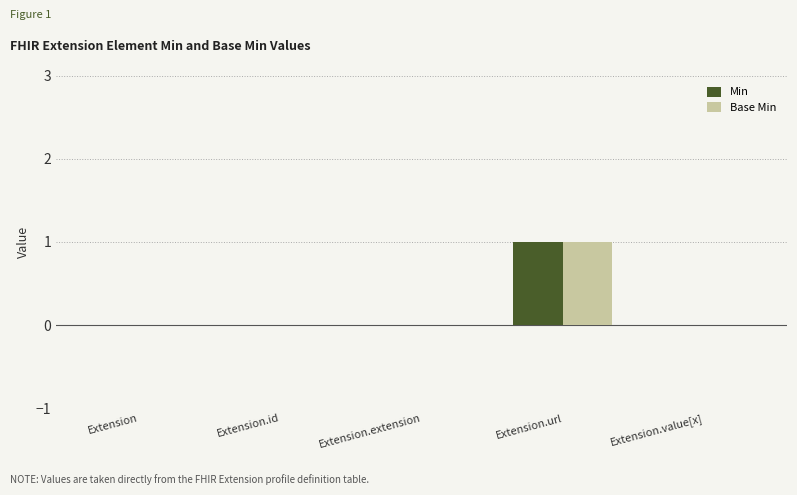

The Base Min series shows 0 at Extension.id. True or false?

True